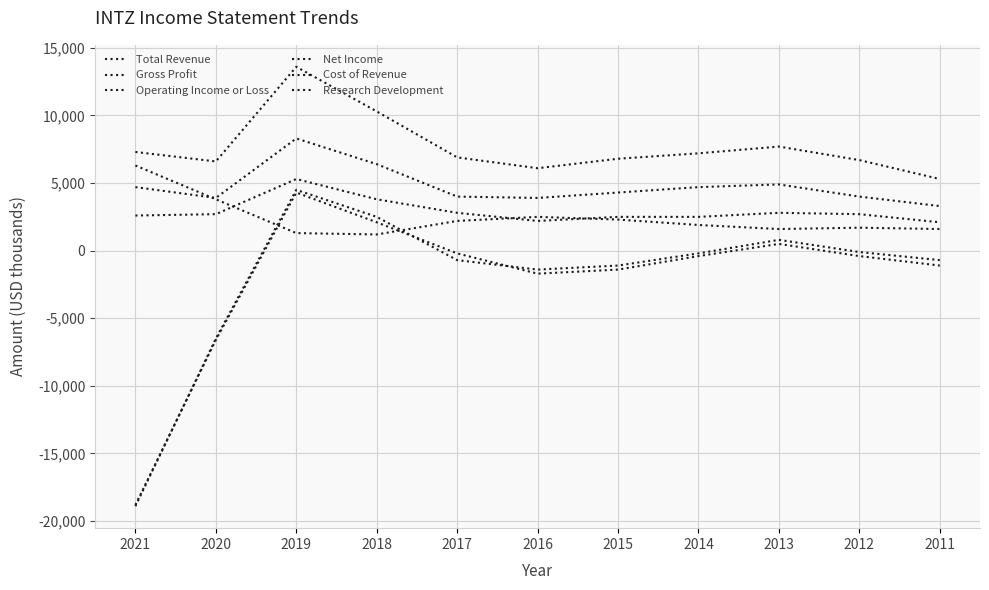

Is the value of Total Revenue at 2014 greater than the value of Operating Income or Loss at 2021?

Yes